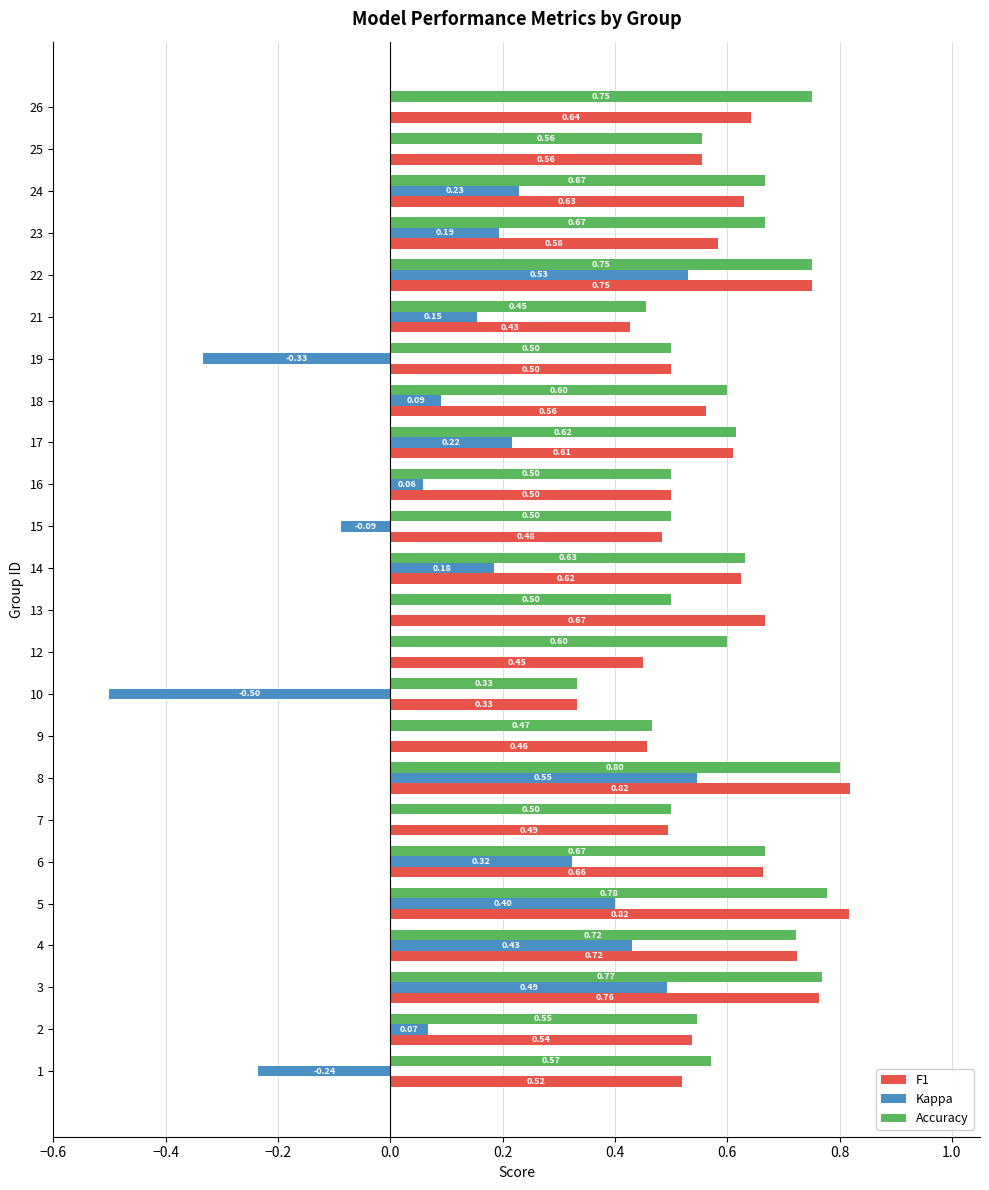

What is the sum of the F1 values at 6 and 13?

1.3